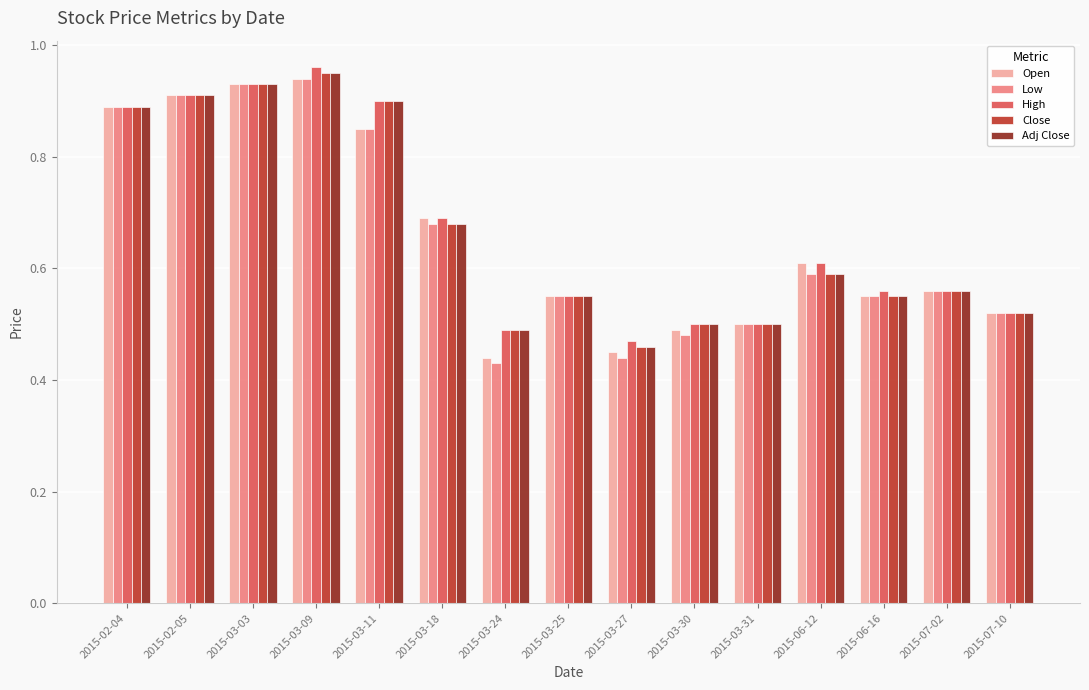

How many bars are there in total?

75